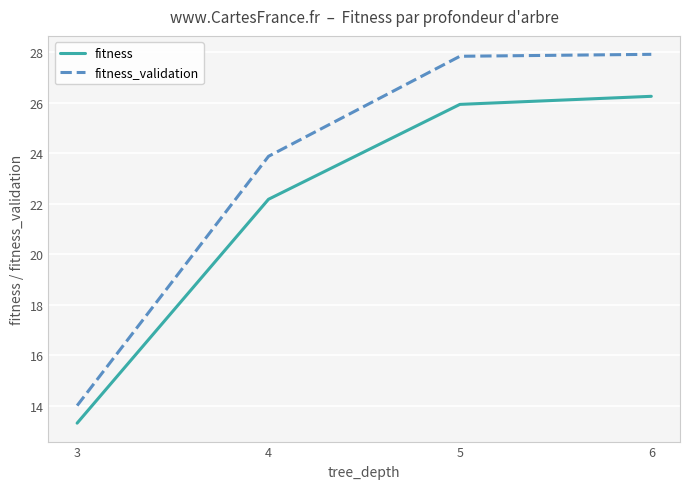

At which label does fitness reach its peak?

6